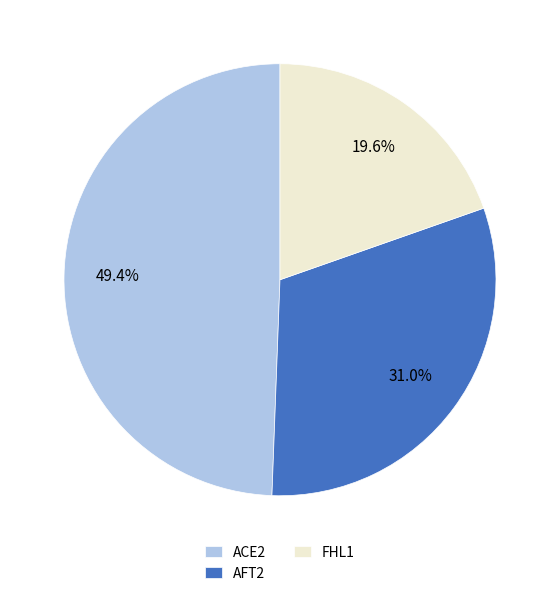

Do AFT2 and FHL1 together represent more than half of the pie?

Yes